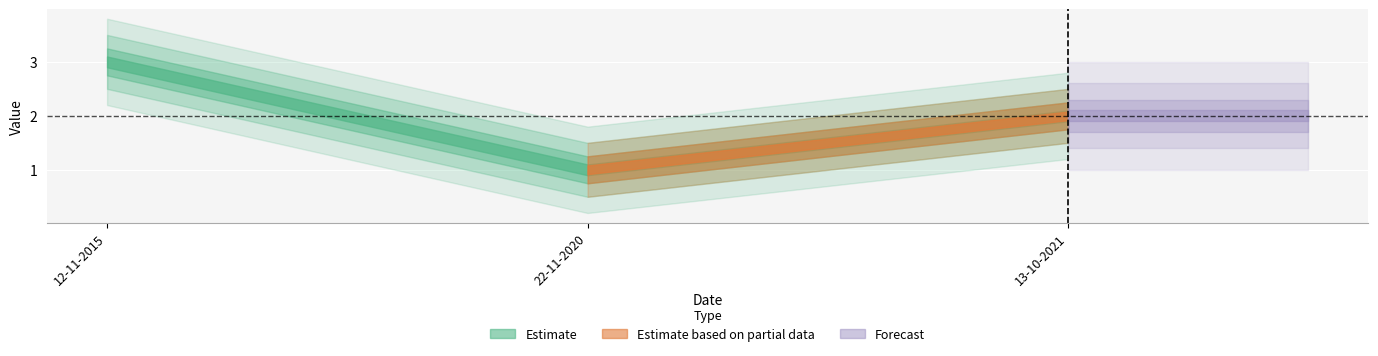

What is the difference between the maximum and second lowest values?

1